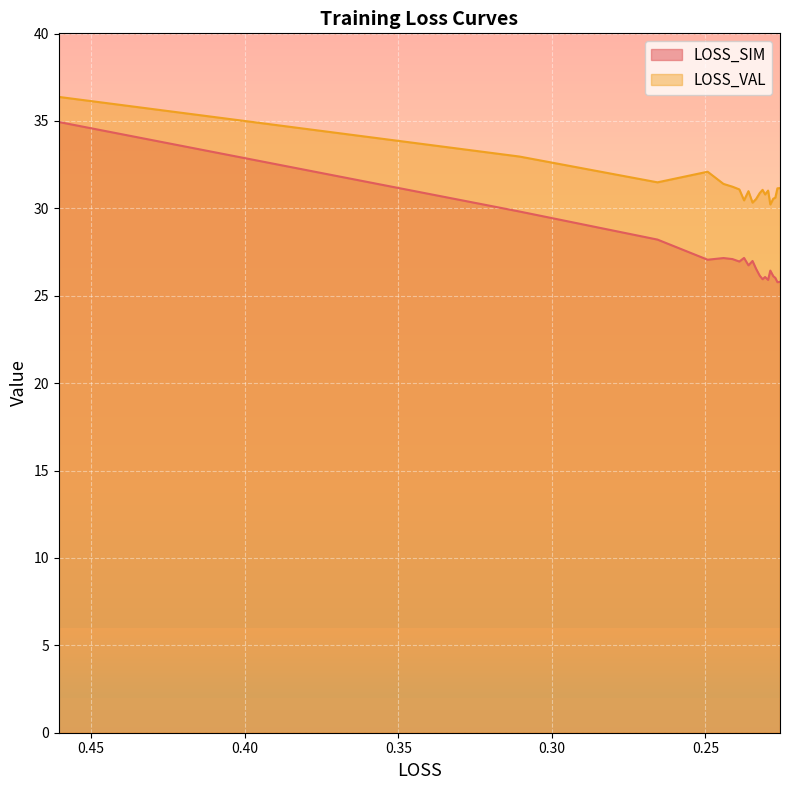

Does the chart display data point markers on the line(s)?

No